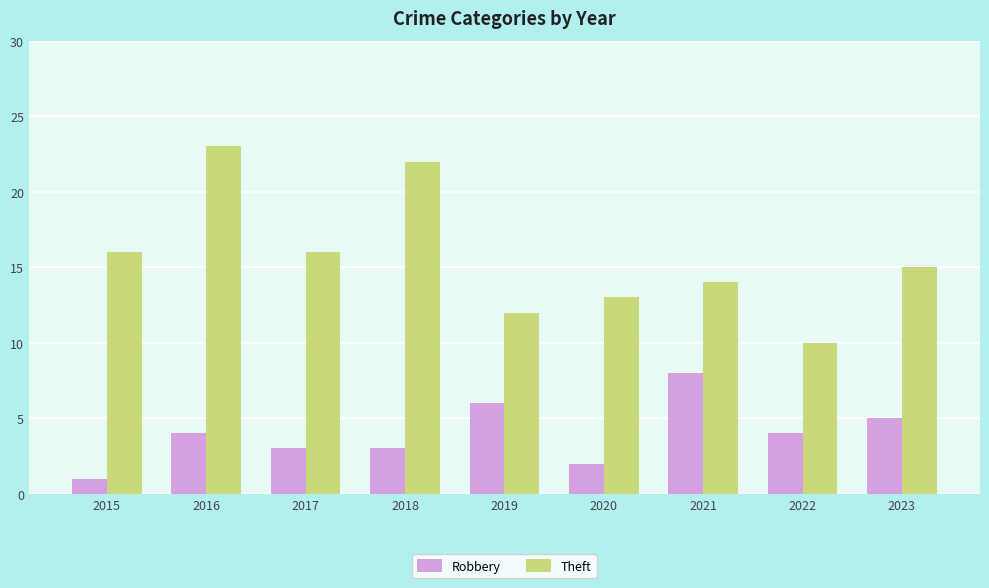

The Theft series shows 23 at 2016. True or false?

True